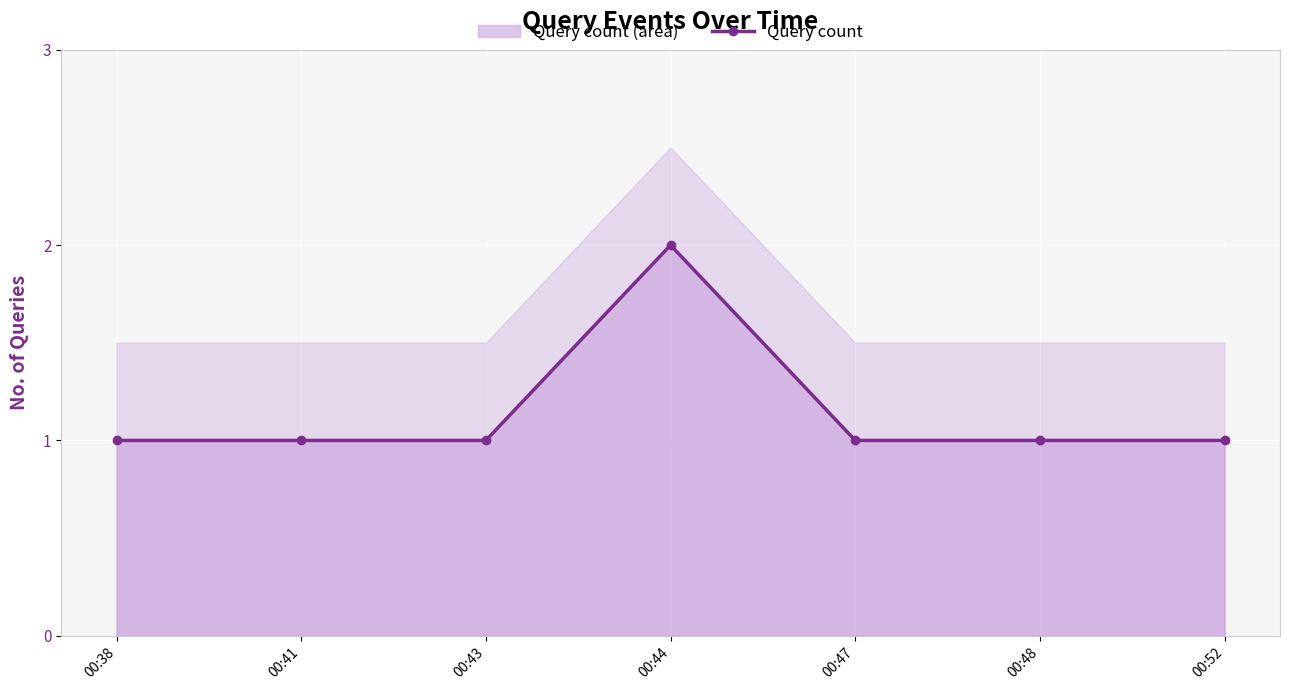

What value does the data have at 00:38?

1